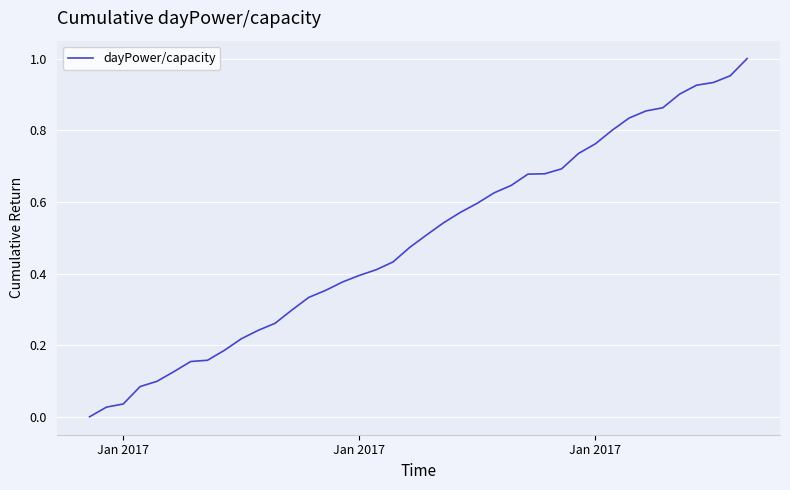

How many lines are shown in the chart?

1